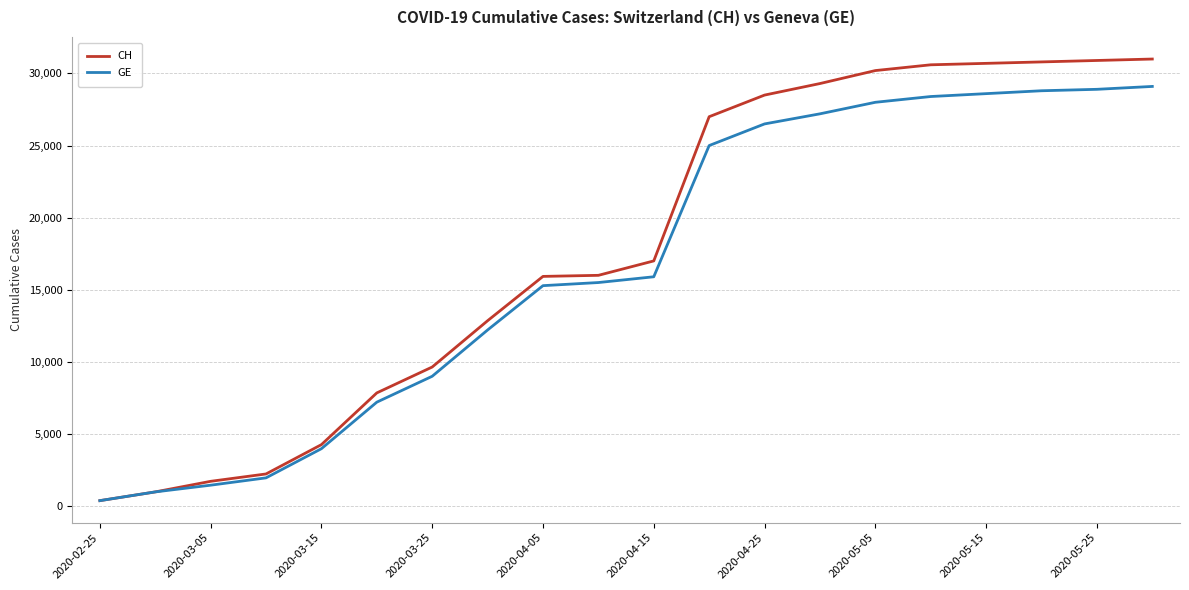

What is the maximum value for CH?

31000